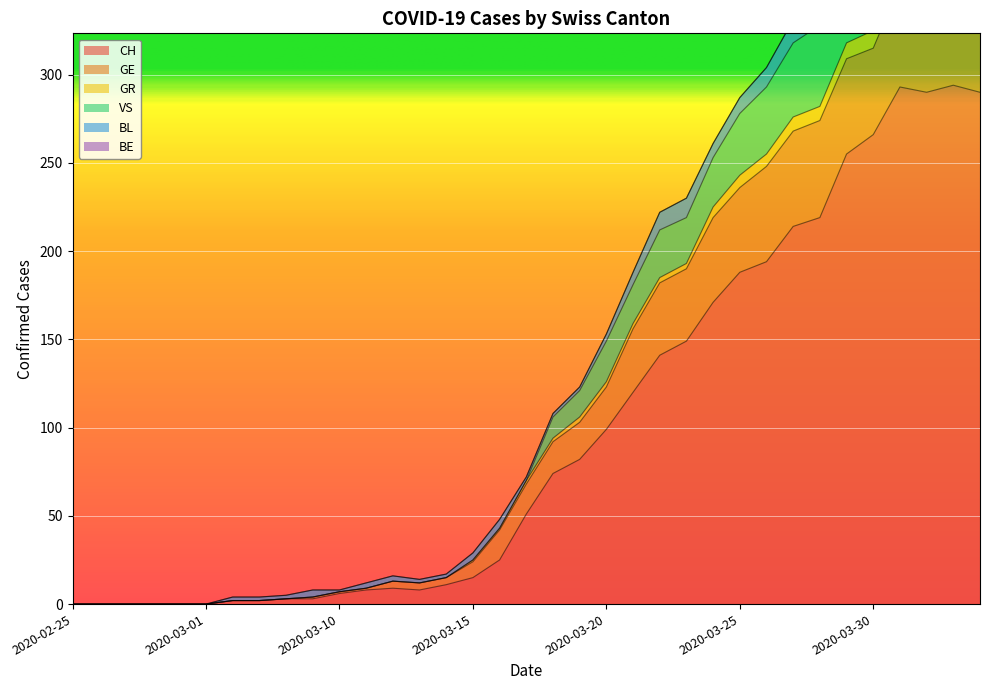

True or false: GR and VS intersect in this chart.

False